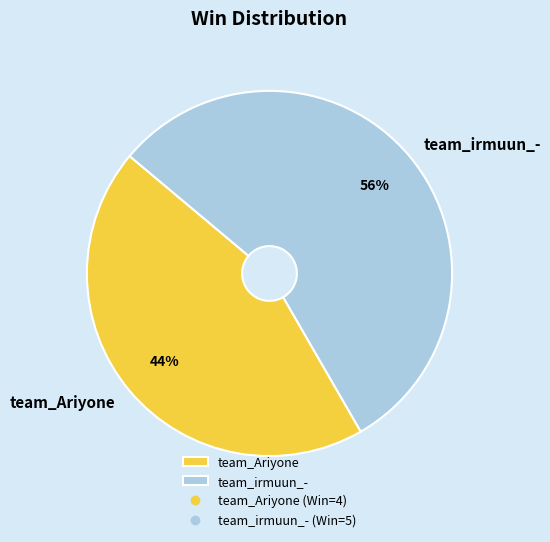

Rank the categories by value from lowest to highest.

team_Ariyone, team_irmuun_-